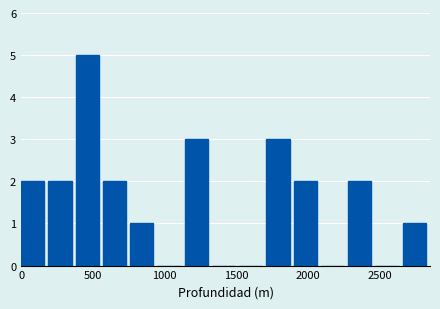

Around what value on the x-axis is the tallest bar? Give the approximate position of its centre, as read against the axis.

450